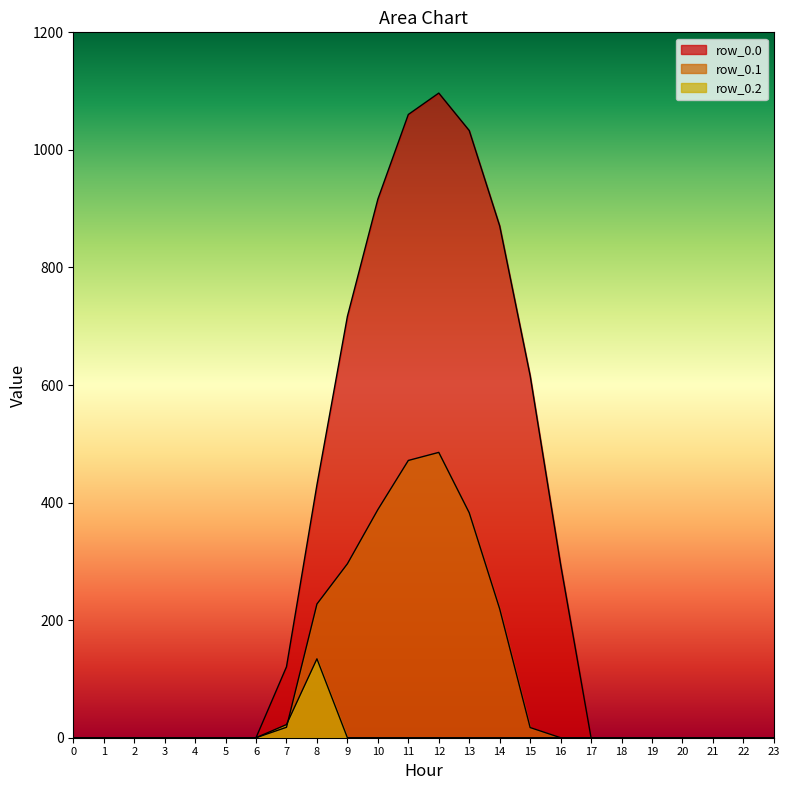

Rank the series by their maximum value, from highest to lowest.

row_0.0, row_0.1, row_0.2